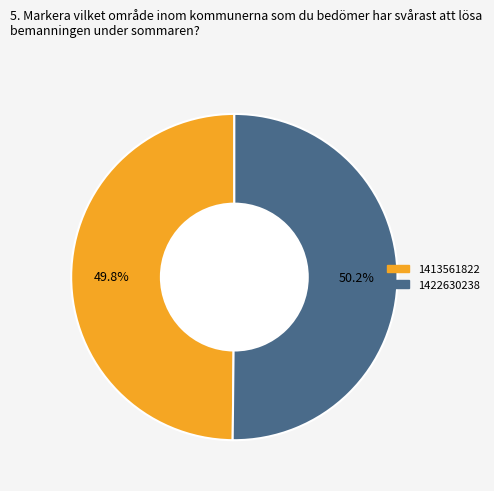

Count the number of slices in the pie.

2